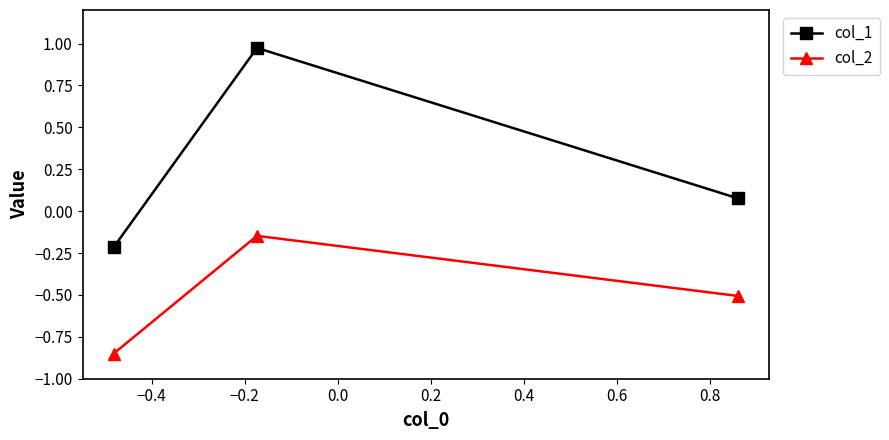

What is the average value of the col_1 series?

0.3